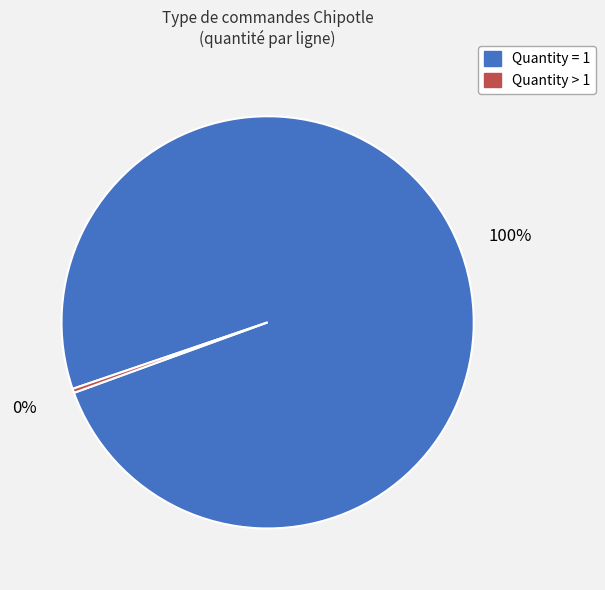

Is there a majority slice in this chart?

Yes